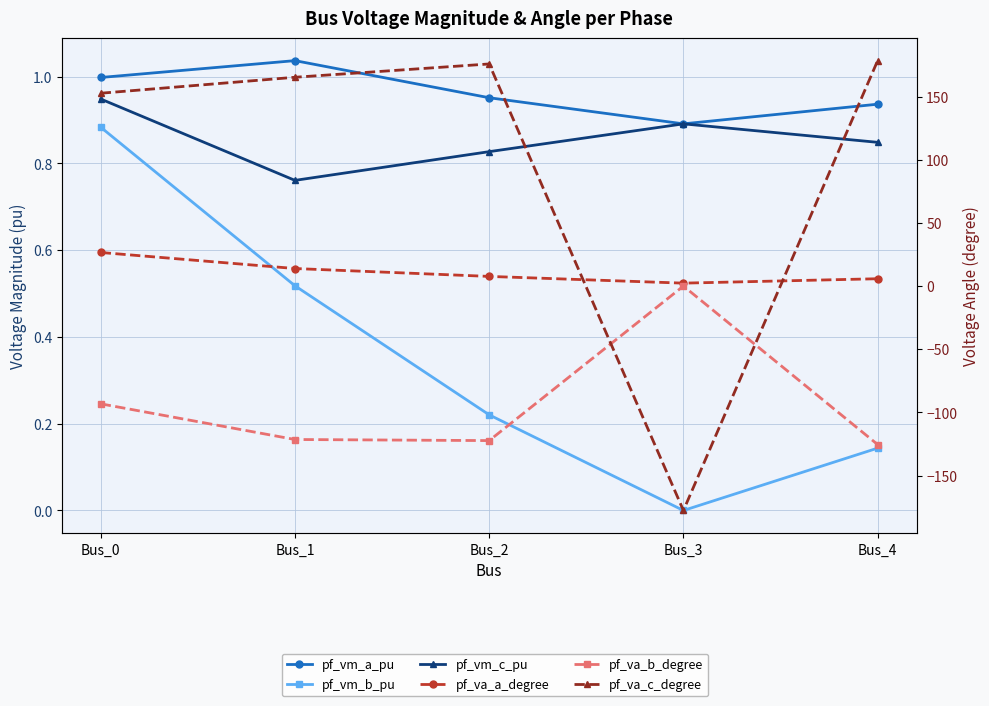

What is the value of the pf_vm_c_pu point at the 1st from the left?

0.9